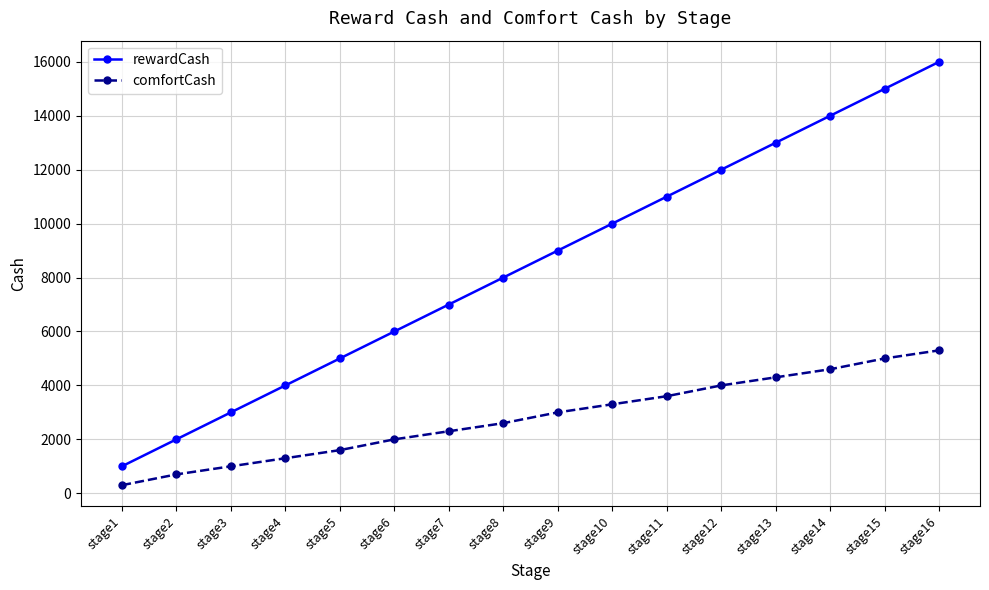

At which category does the chart reach its peak across all series?

stage16